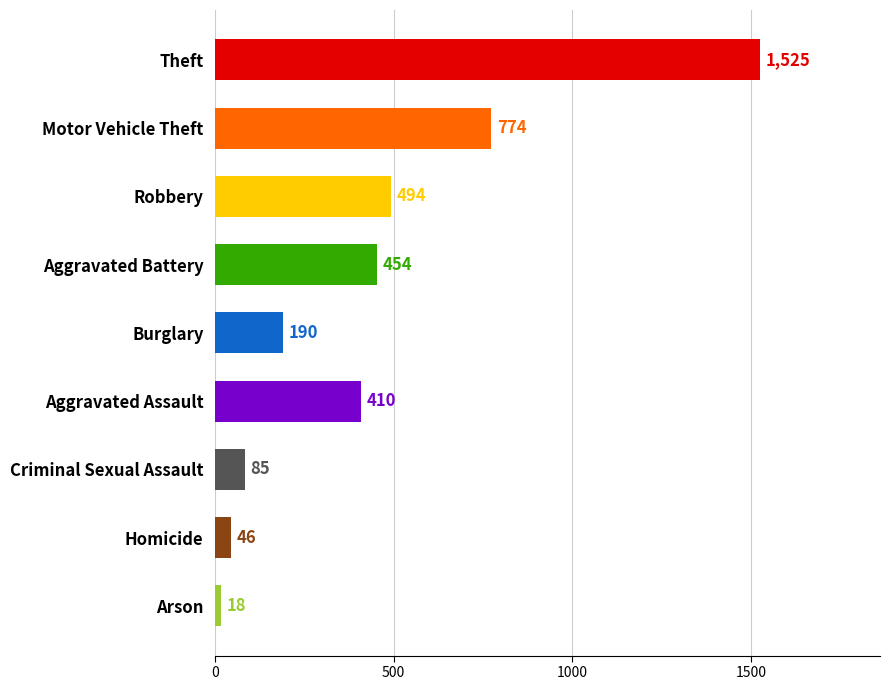

Is it true that the value at Arson is 18?

True